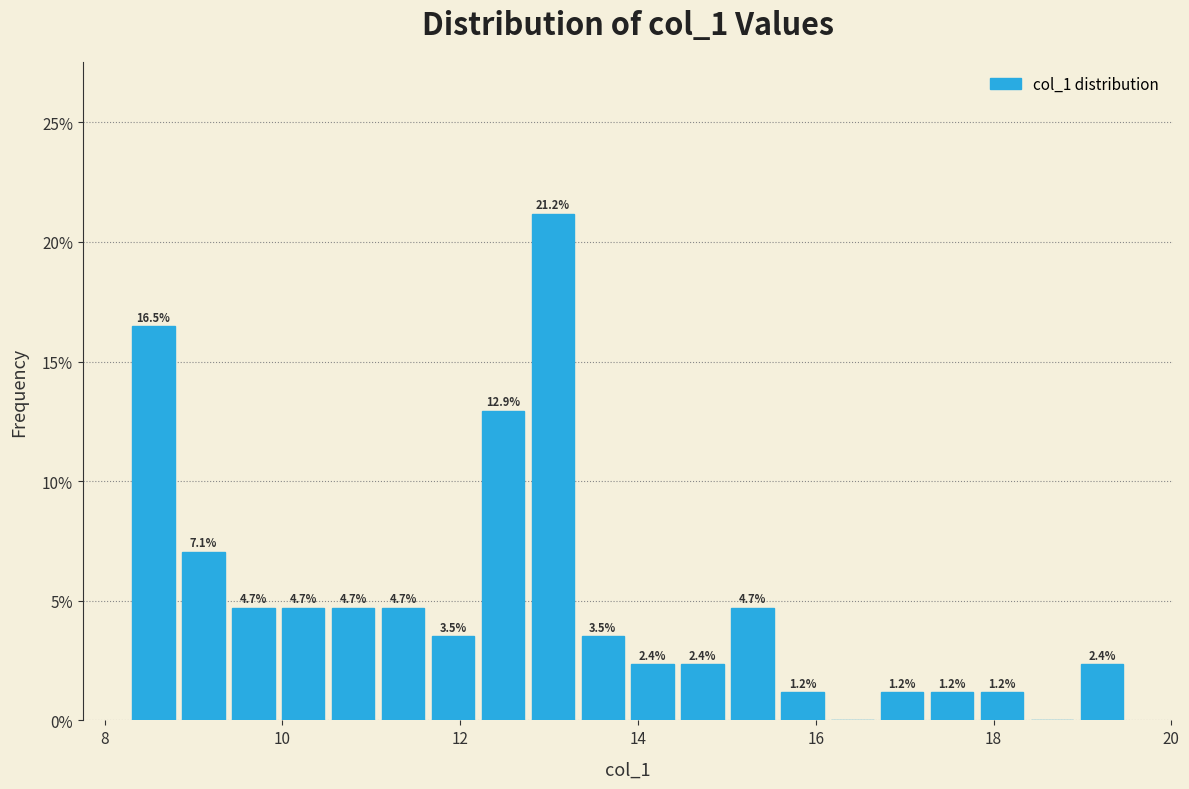

Around what value on the x-axis is the tallest bar? Give the approximate position of its centre, as read against the axis.

13.0